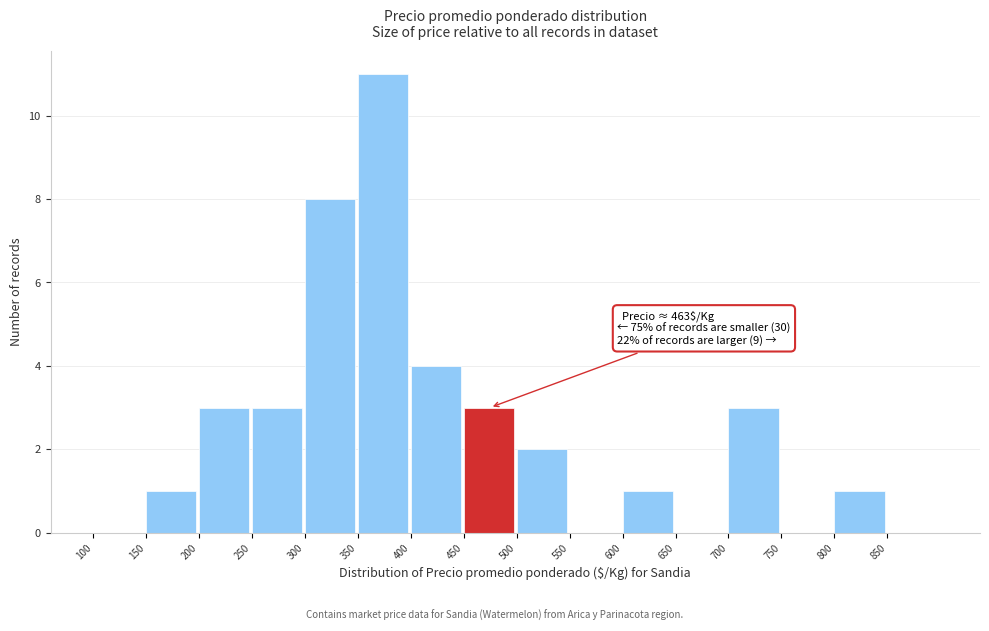

Which range on the x-axis has the tallest bar?

350 to 400